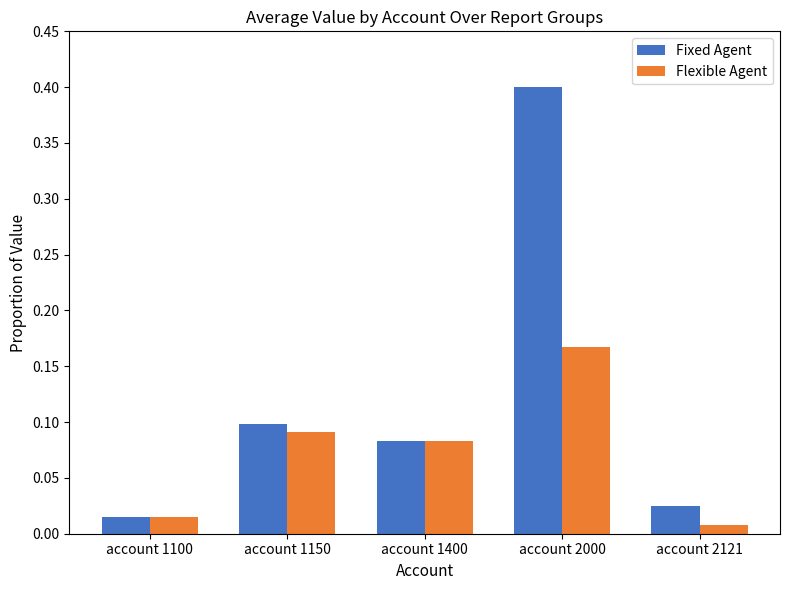

What is the sum of the Fixed Agent values at account 2000 and account 1400?

0.5